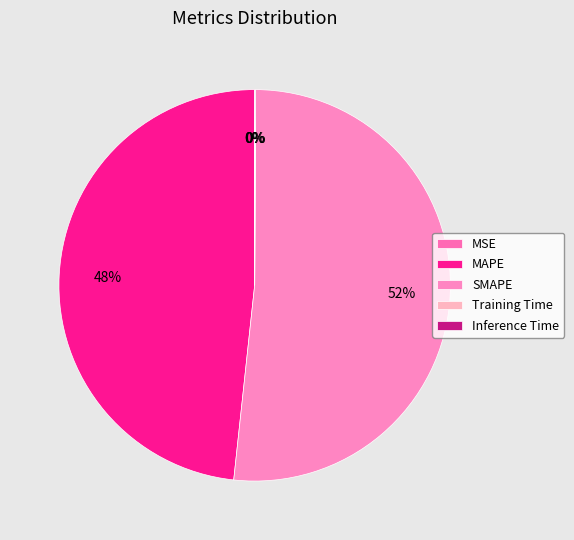

To the nearest percent, what is the difference between the Training Time and SMAPE slice percentages?

52%